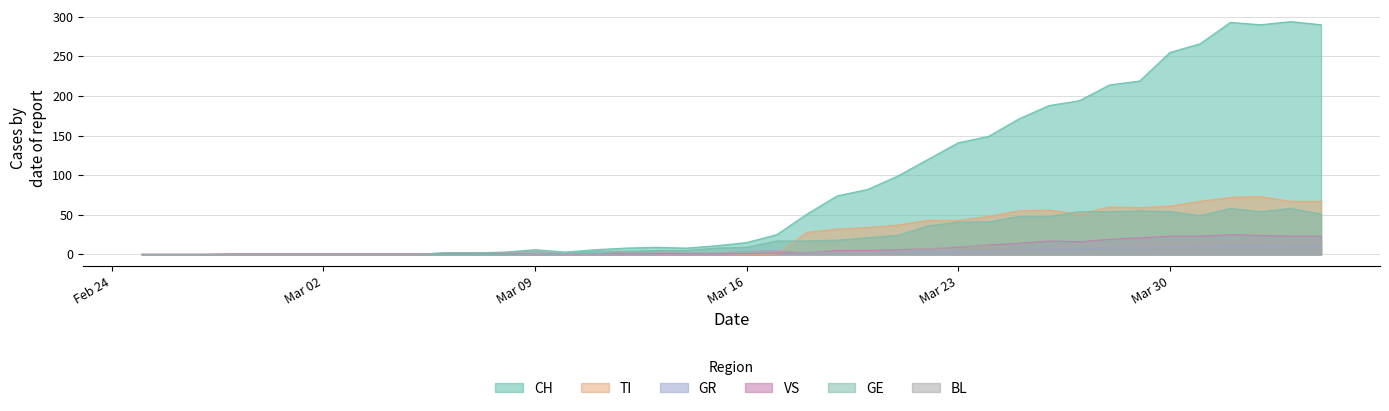

What position from the right is 2020-03-24?

12